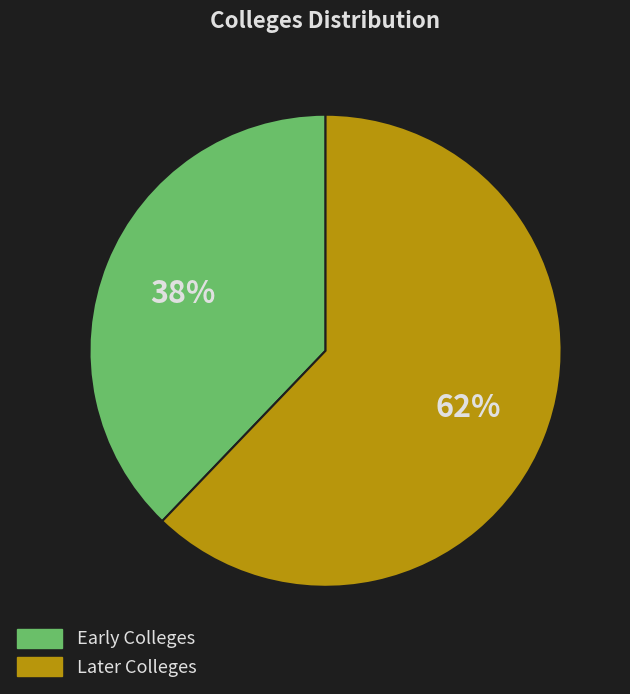

To the nearest percent, what portion does Later Colleges represent?

62%